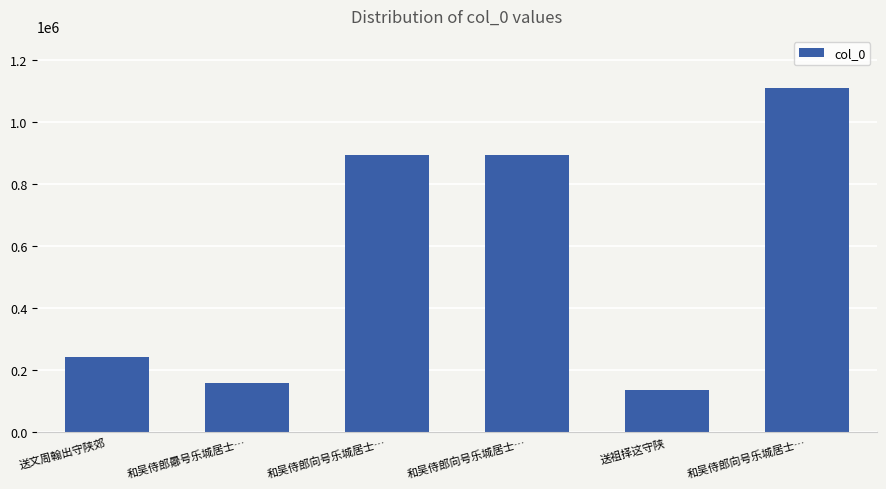

List the labels in order of value, smallest first.

送祖择这守陕, 和吴侍郎曏号乐城居士…, 送文周翰出守陕郊, 和吴侍郎向号乐城居士…, 和吴侍郎向号乐城居士…, 和吴侍郎向号乐城居士…